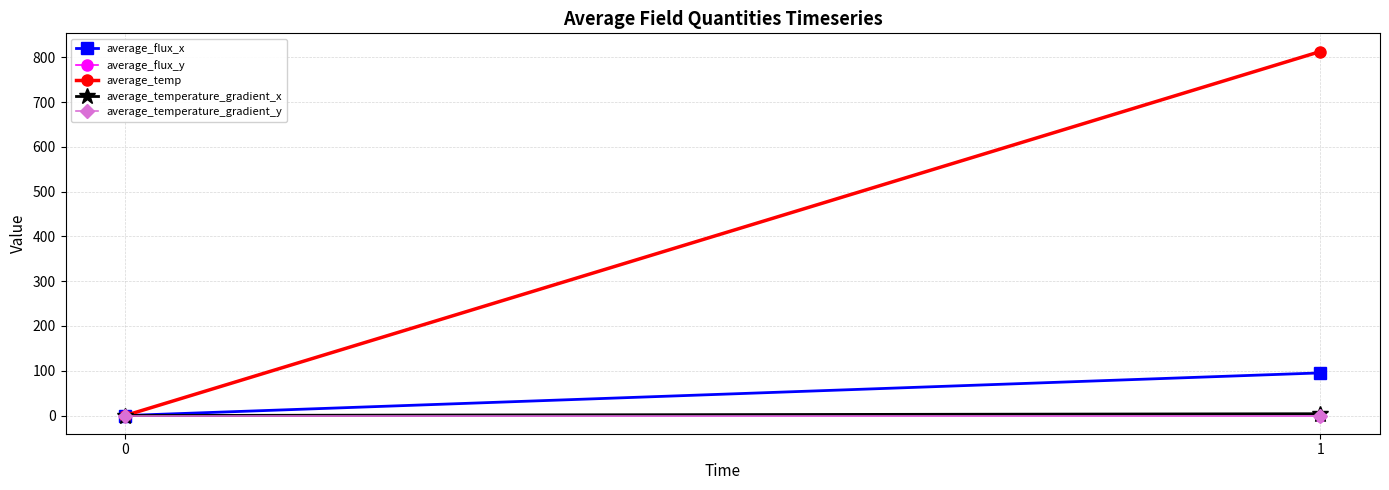

How many lines are shown in the chart?

5